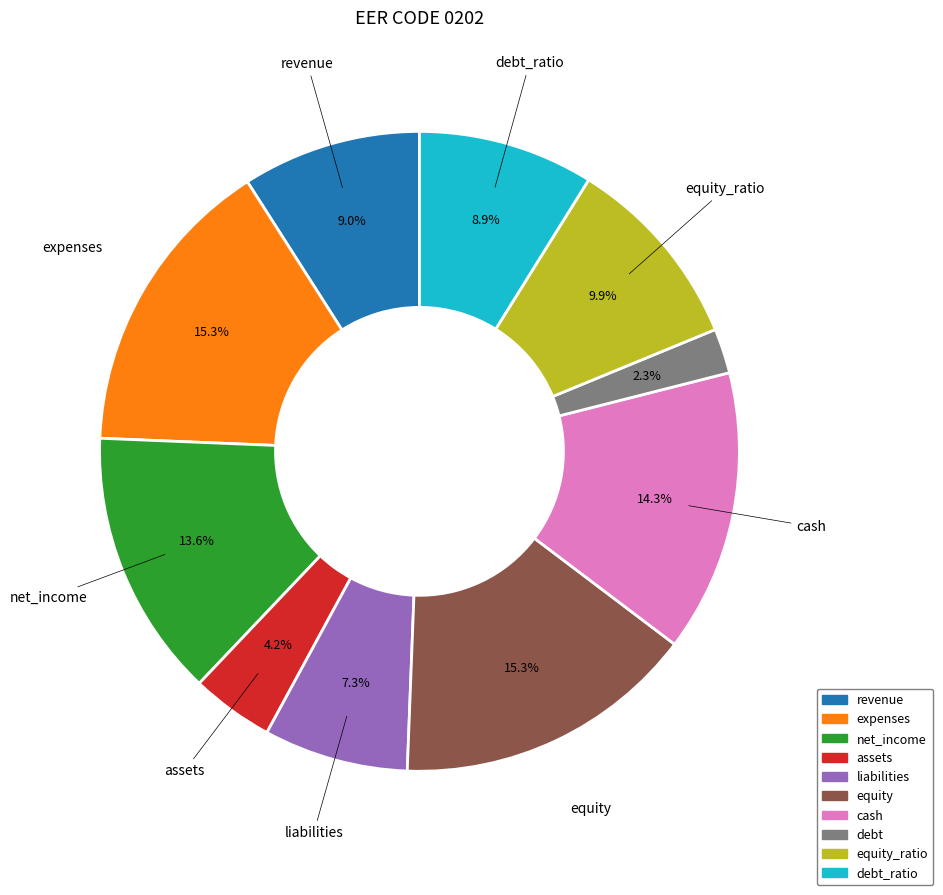

Is there any slice that represents more than half of the pie?

No